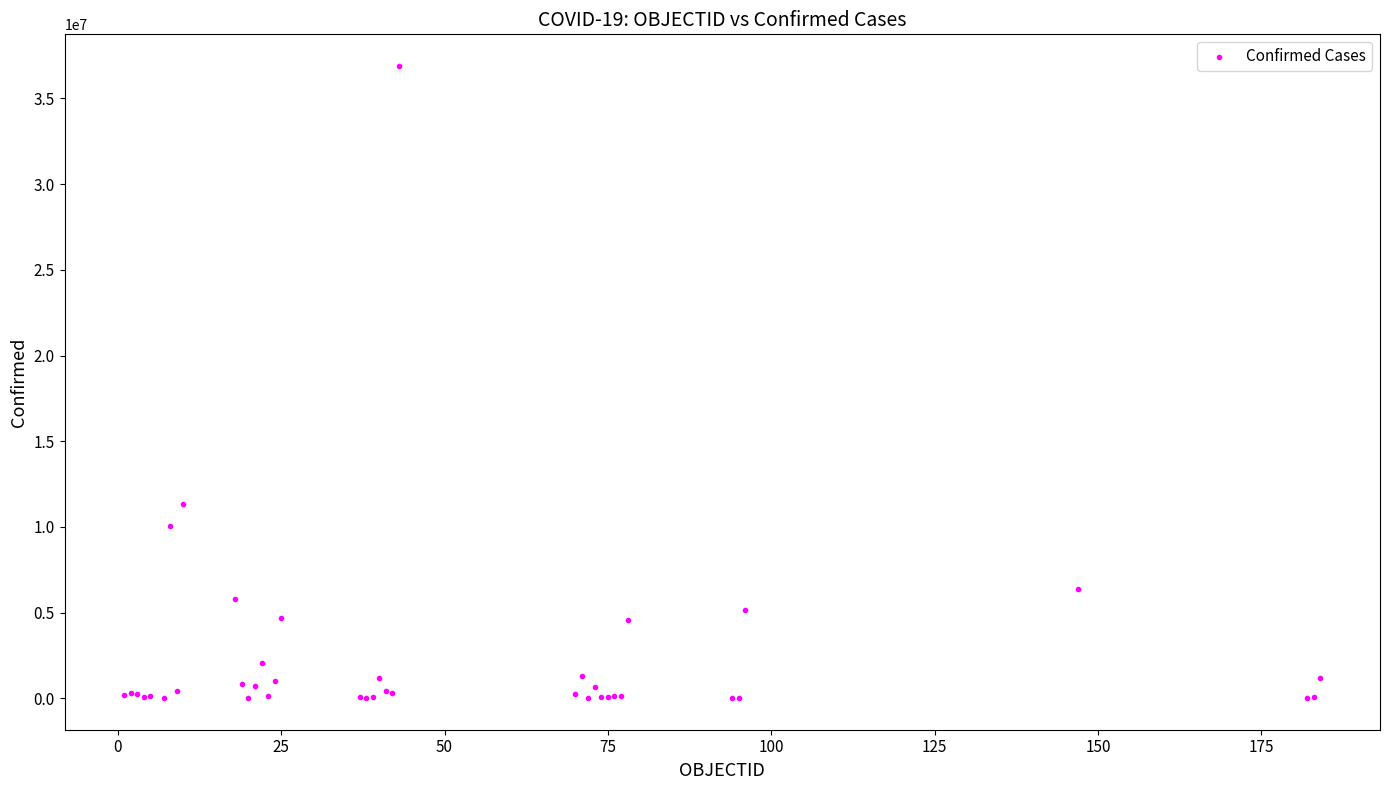

What Y value in the scatter plot is closest to 18452667?

11312904